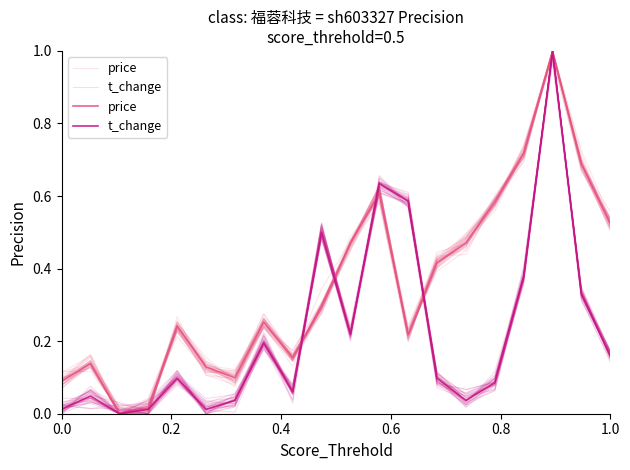

How many interior local valleys does the t_change series have?

5